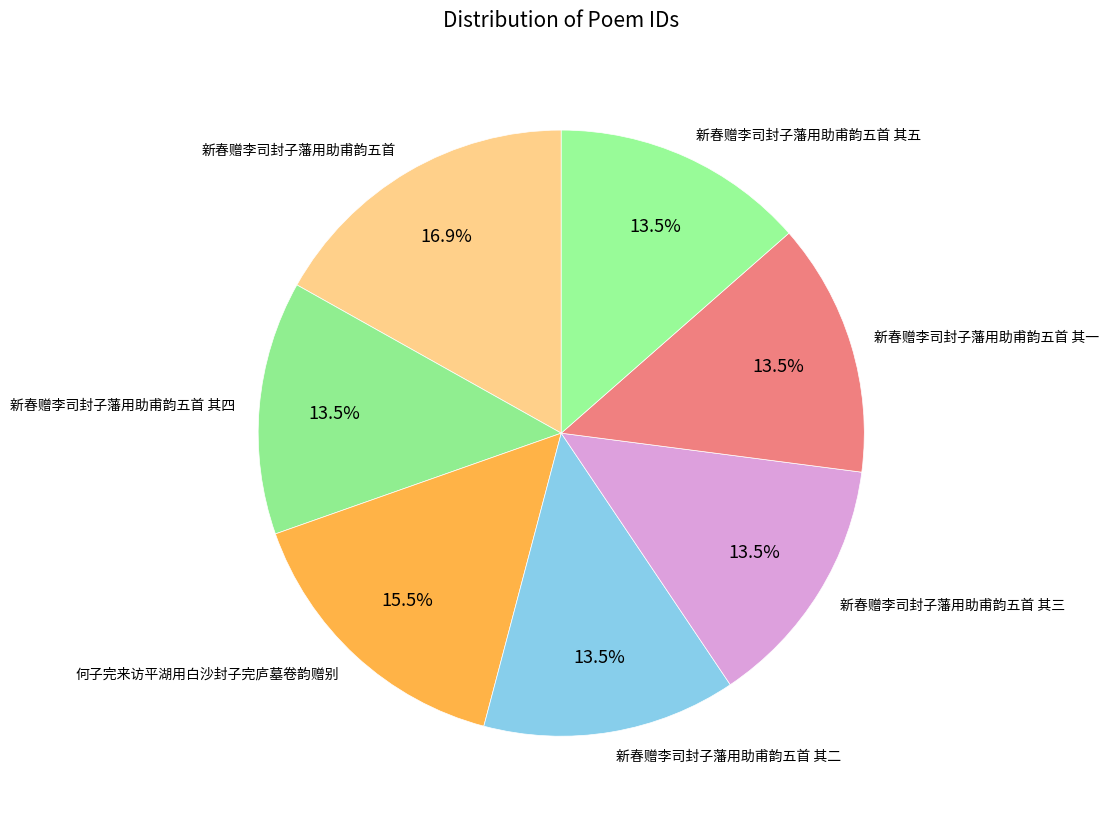

Approximately how many times larger is the value at 新春赠李司封子藩用助甫韵五首 其一 compared to 何子完来访平湖用白沙封子完庐墓卷韵赠别?

0.9